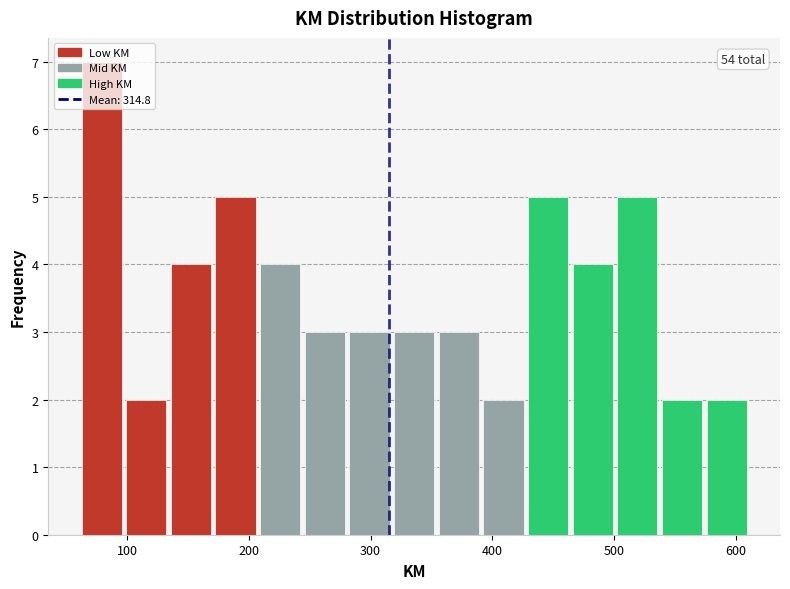

Around what value on the x-axis is the tallest bar? Give the approximate position of its centre, as read against the axis.

80